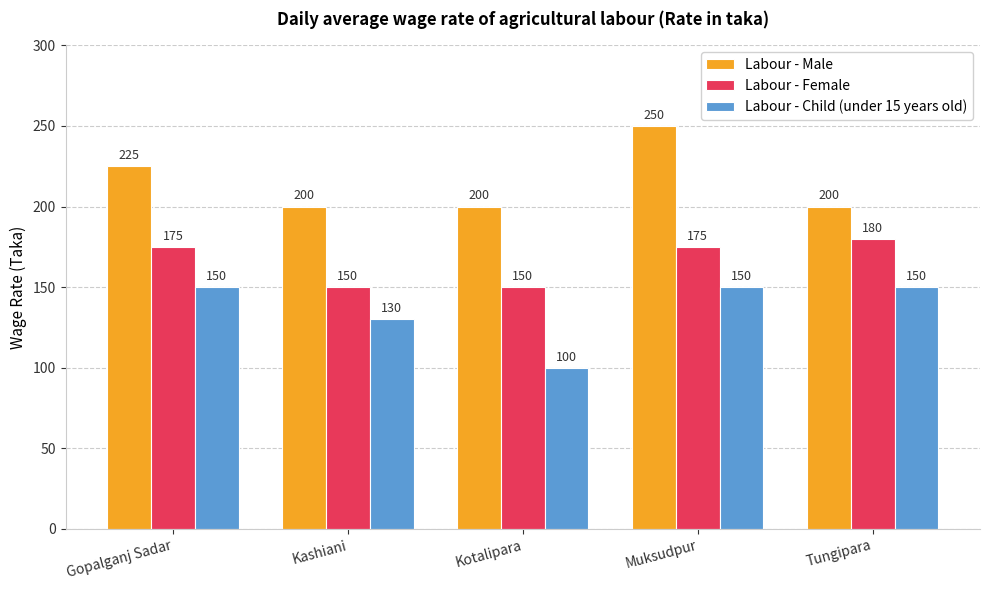

Reading left to right, what are all the values shown in this chart?

Labour - Male: 225	200	200	250	200
Labour - Female: 175	150	150	175	180
Labour - Child (under 15 years old): 150	130	100	150	150